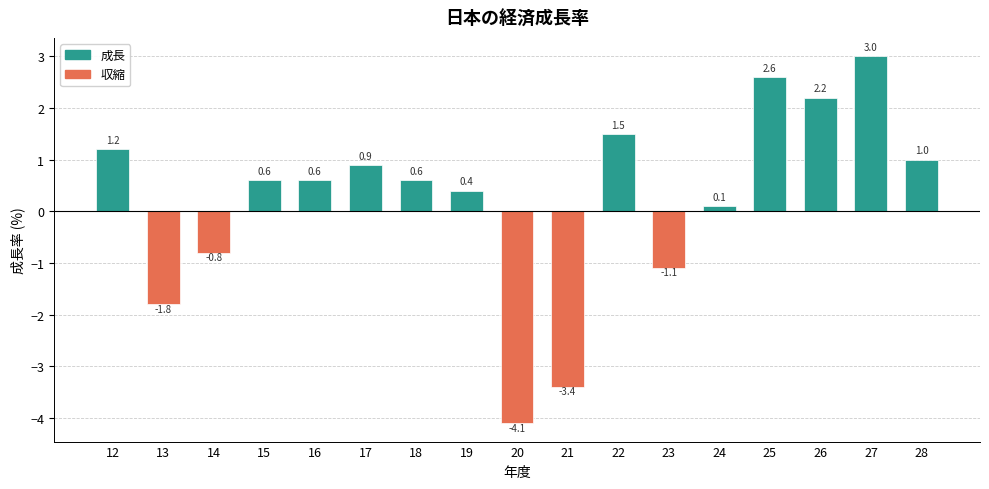

Which has a higher value, 24 or 26?

26